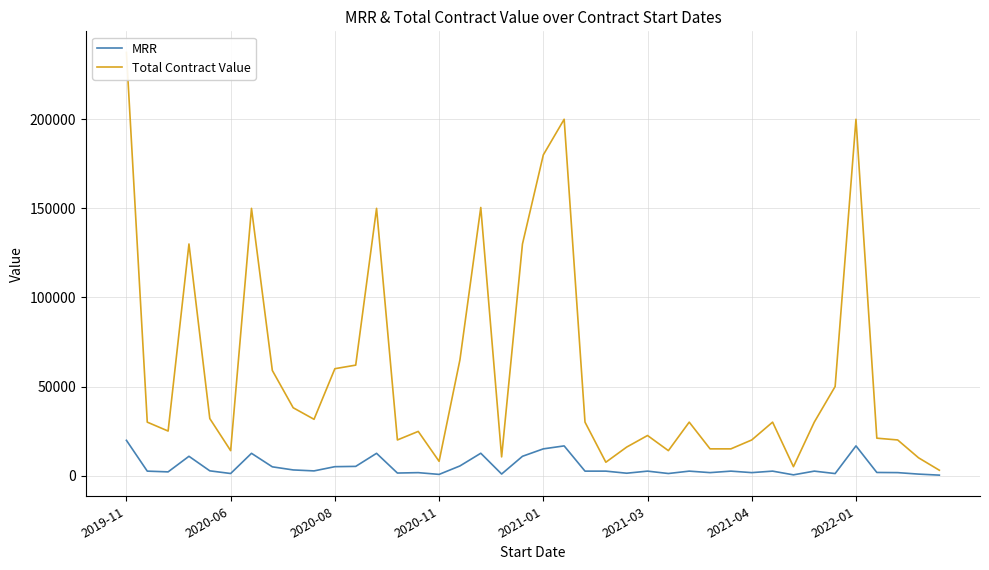

What is the maximum value for MRR?

19791.7